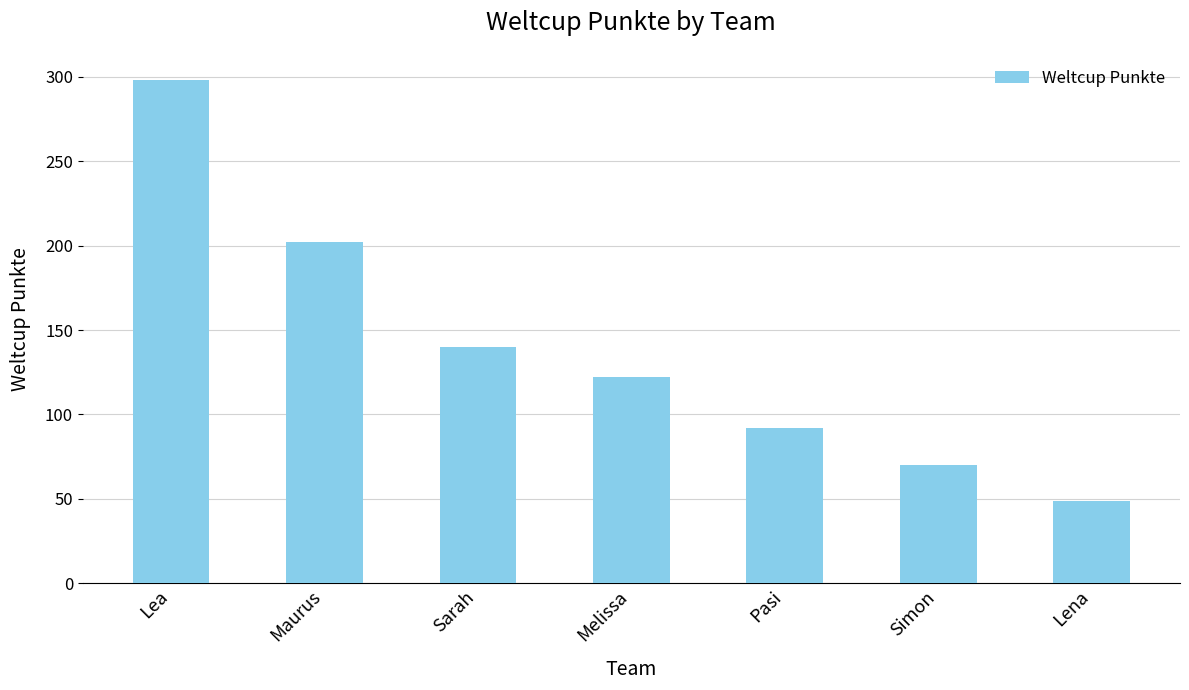

How many bars are there in total?

7